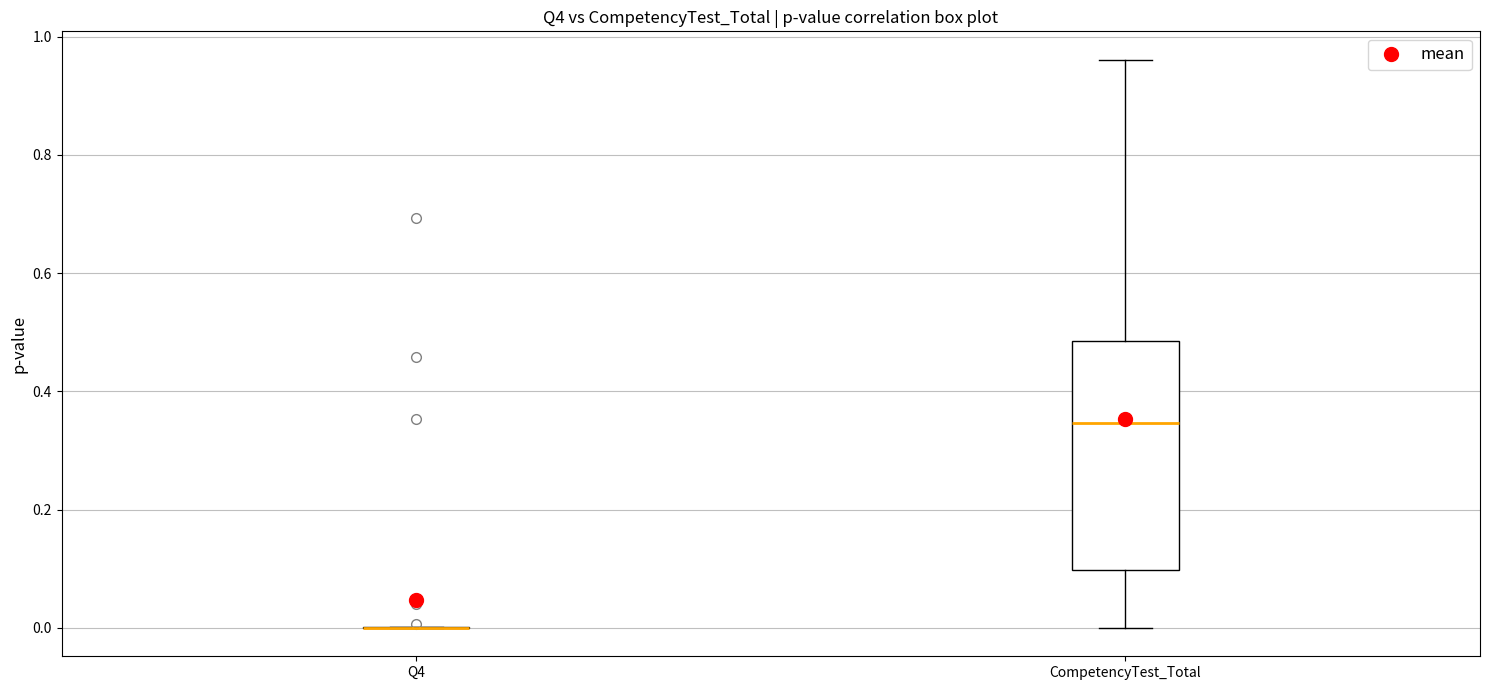

Where does the lower whisker of the box for CompetencyTest_Total end on the y-axis? The values are not printed on the chart, so give them approximately, as read against the axis.

0.00